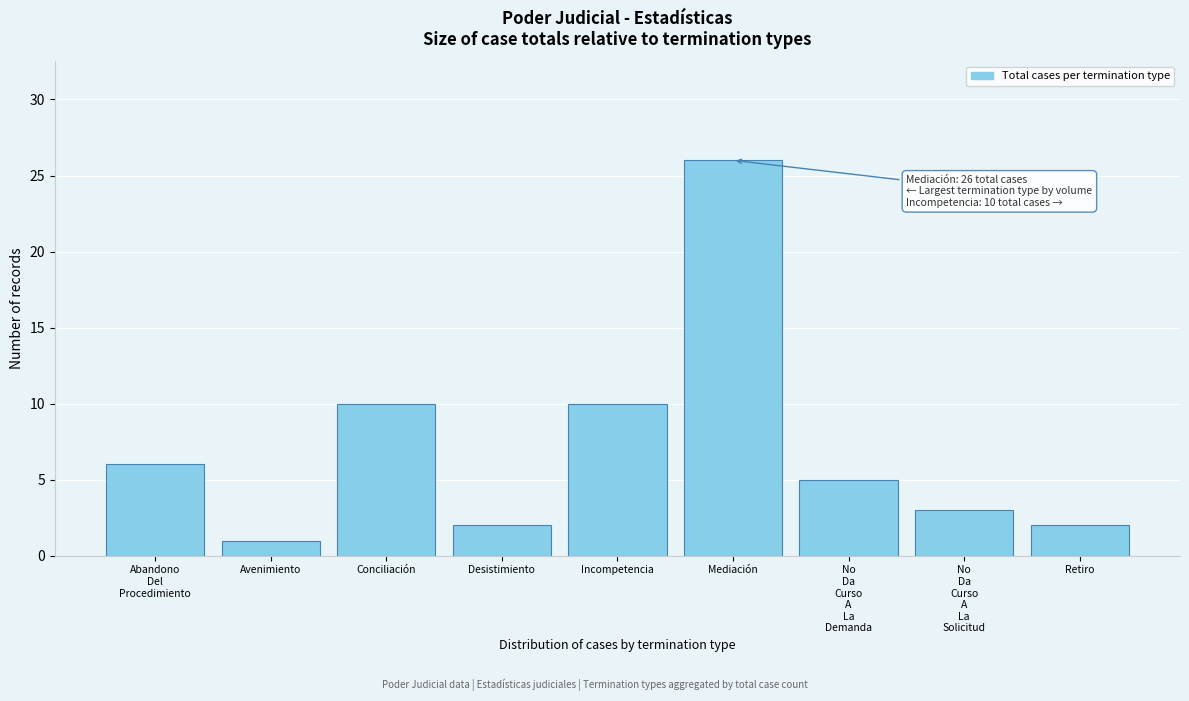

Reading left to right, what are all the values shown in this chart?

6	1	10	2	10	26	5	3	2